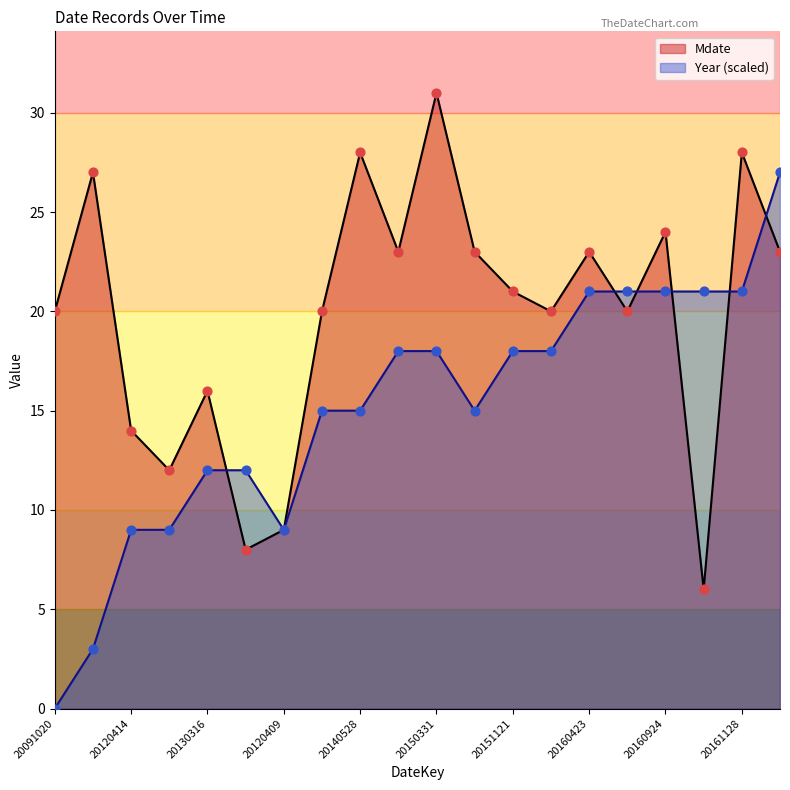

At which category is the sum across all series the highest?

20180823